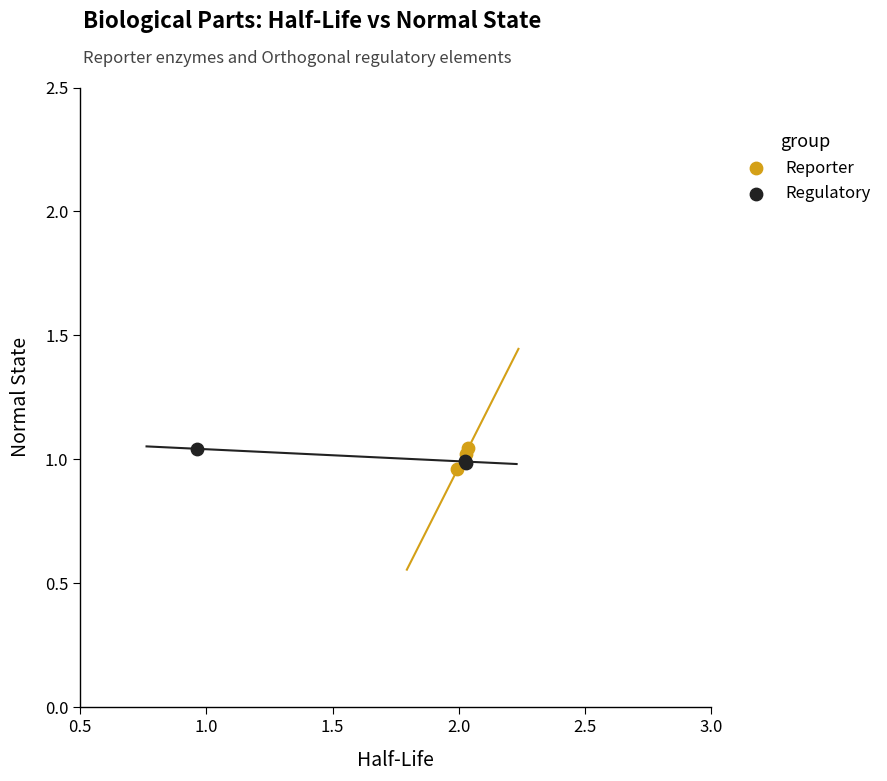

What are all the series names shown in the legend?

Reporter, Regulatory